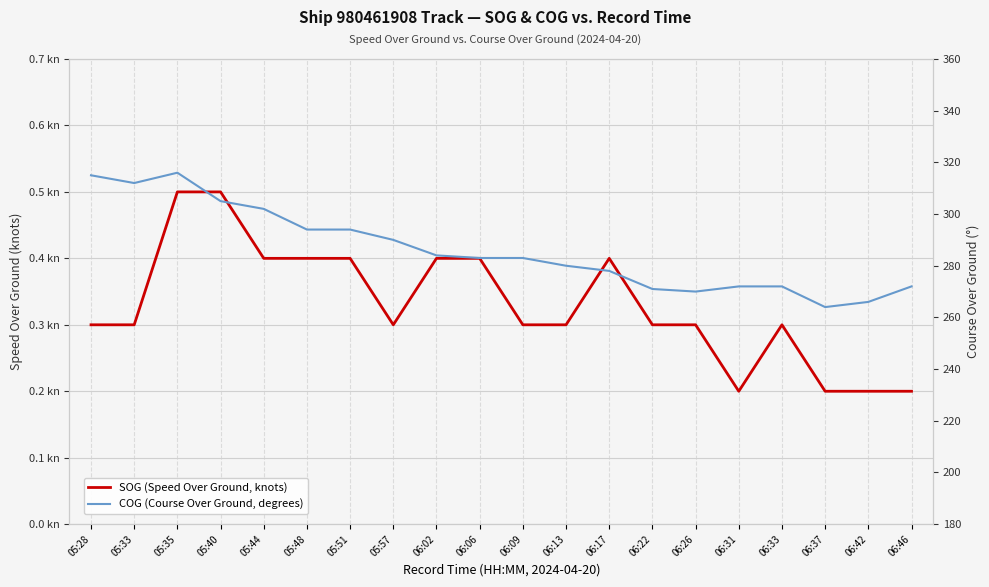

Where is SOG (Speed Over Ground, knots) nearest to the value 0?

06:31